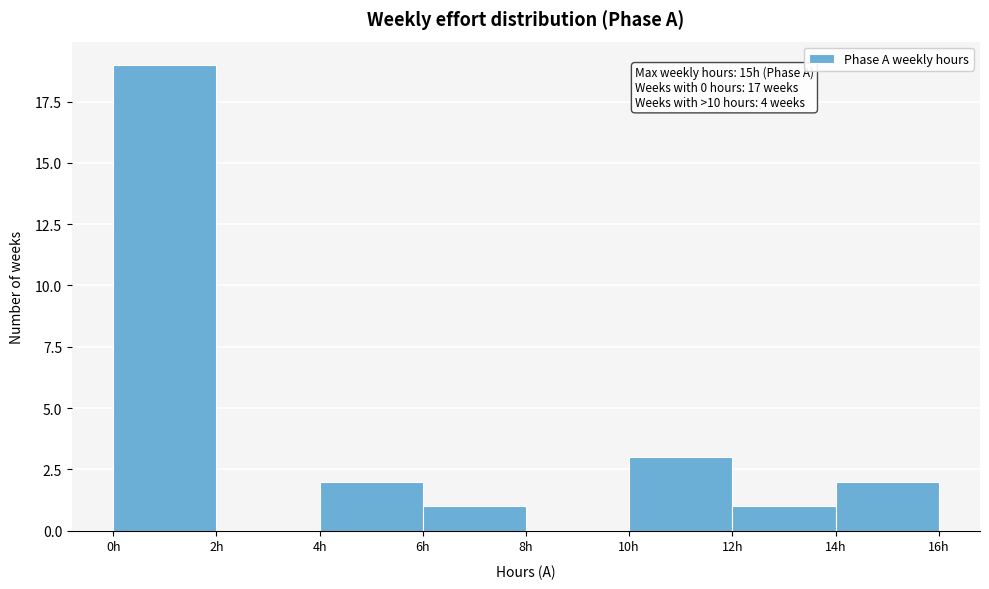

Over which range of the x-axis is the bar tallest?

0 to 2